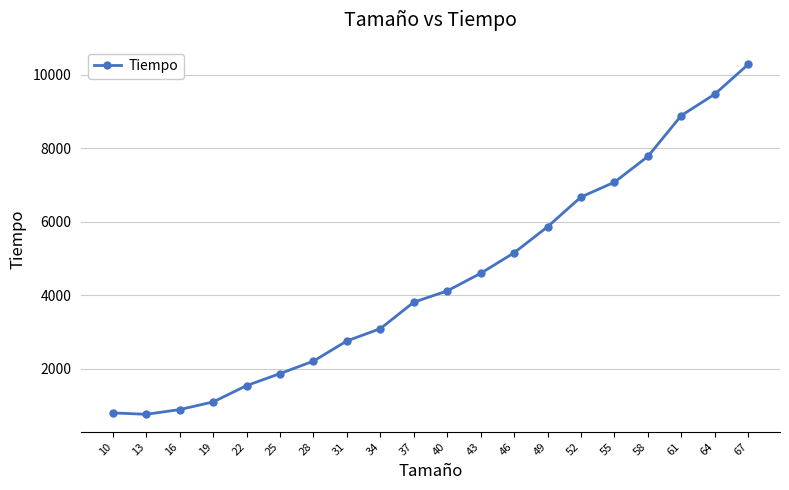

What is the change in value from 28 to 43?

+2392